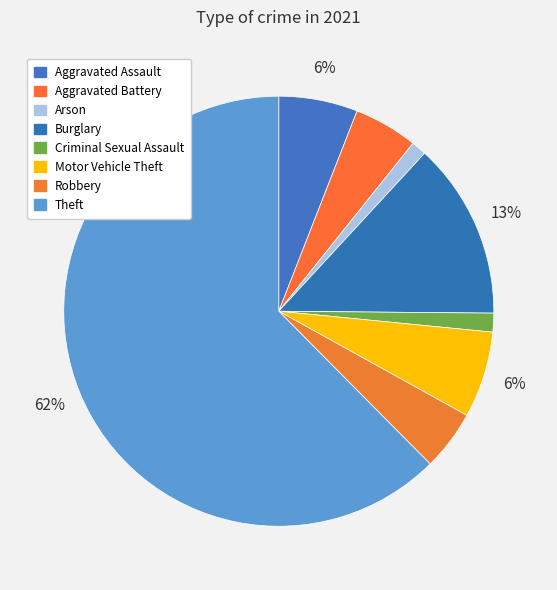

How many segments does this pie chart have?

8